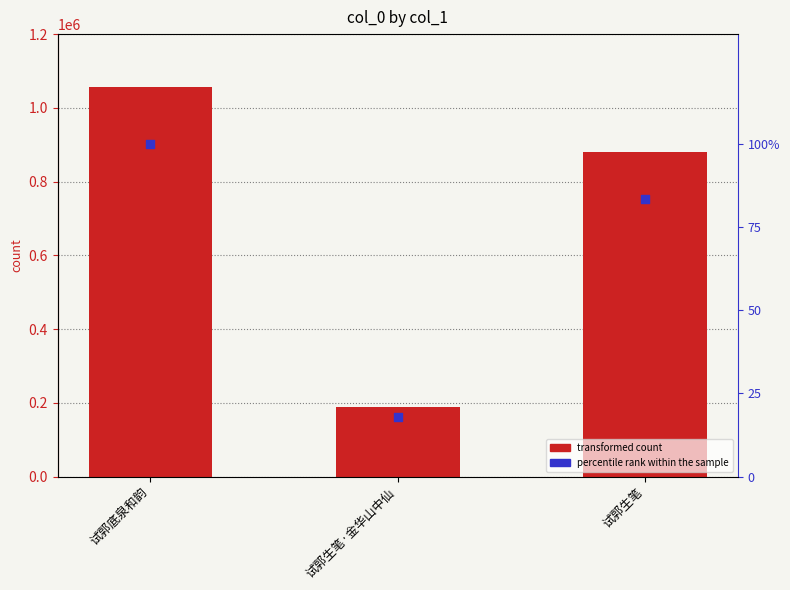

Which series has the largest total across all categories?

col_0